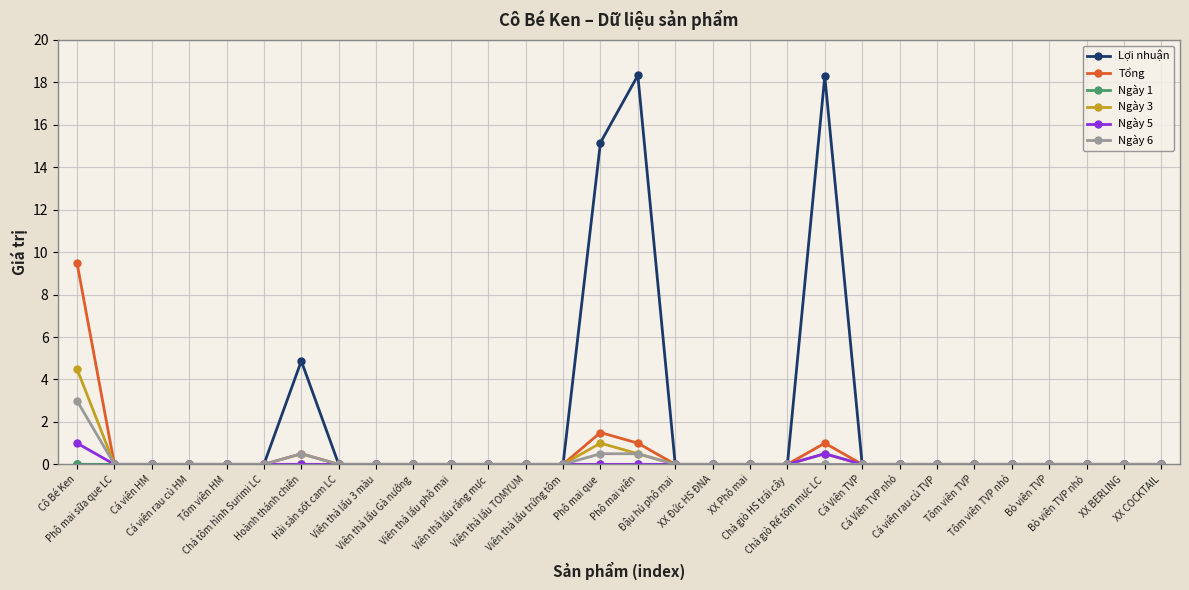

Which series has the largest total across all categories?

Lợi nhuận